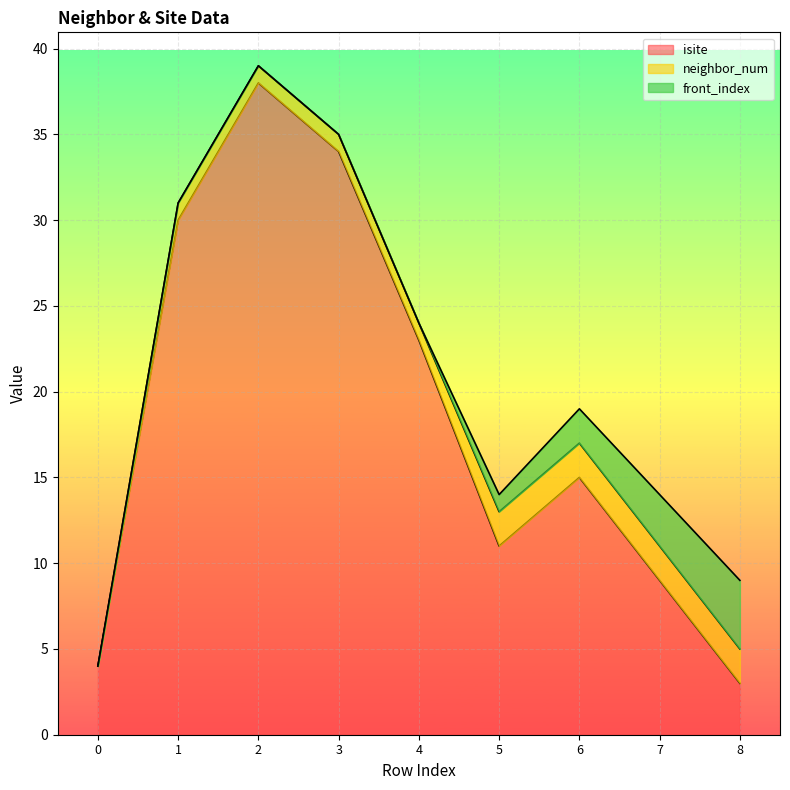

True or false: front_index and neighbor_num cross at least once.

False